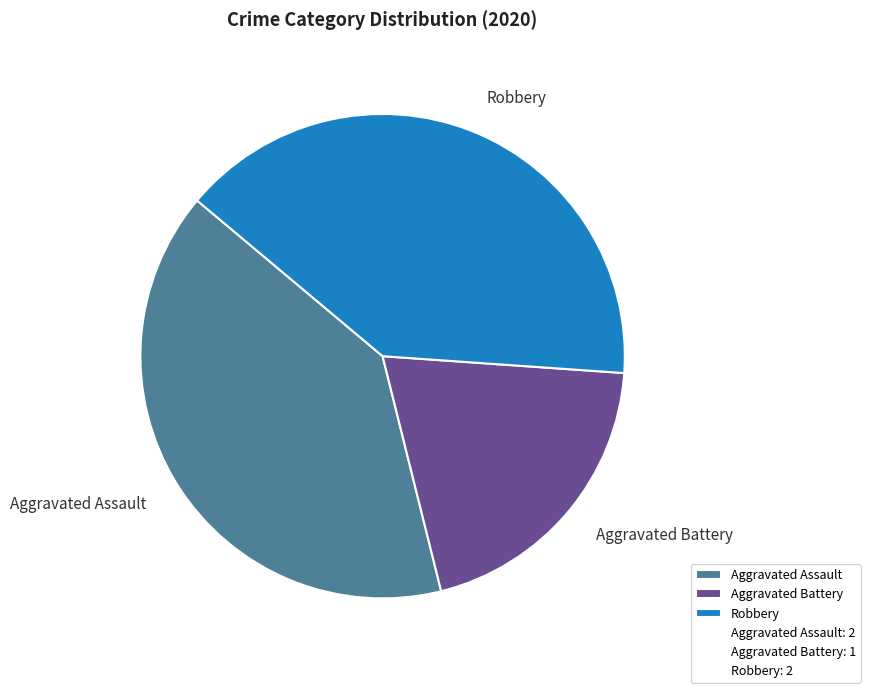

To the nearest percent, what is the combined percentage of Aggravated Assault and Robbery?

80%